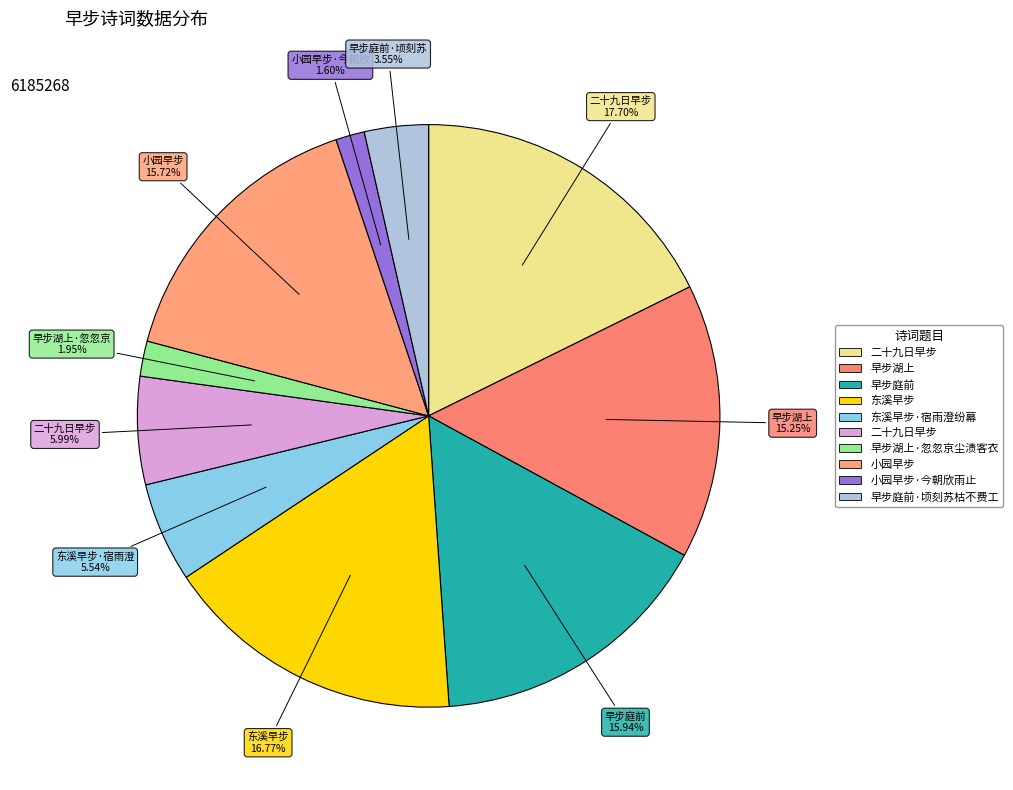

Count the number of slices in the pie.

10